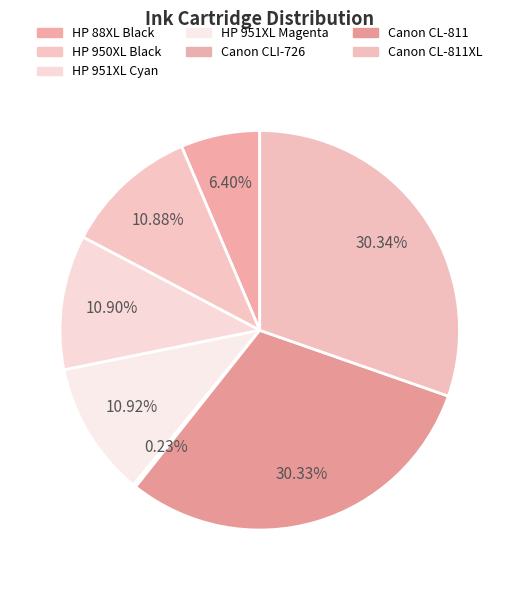

Which slice is the largest?

Canon CL-811XL Color Ink Cartridge